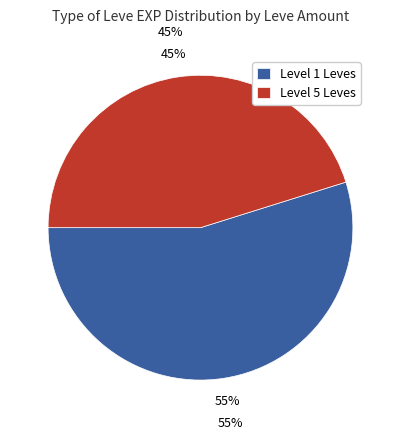

Do 1 and 1 together represent more than half of the pie?

No